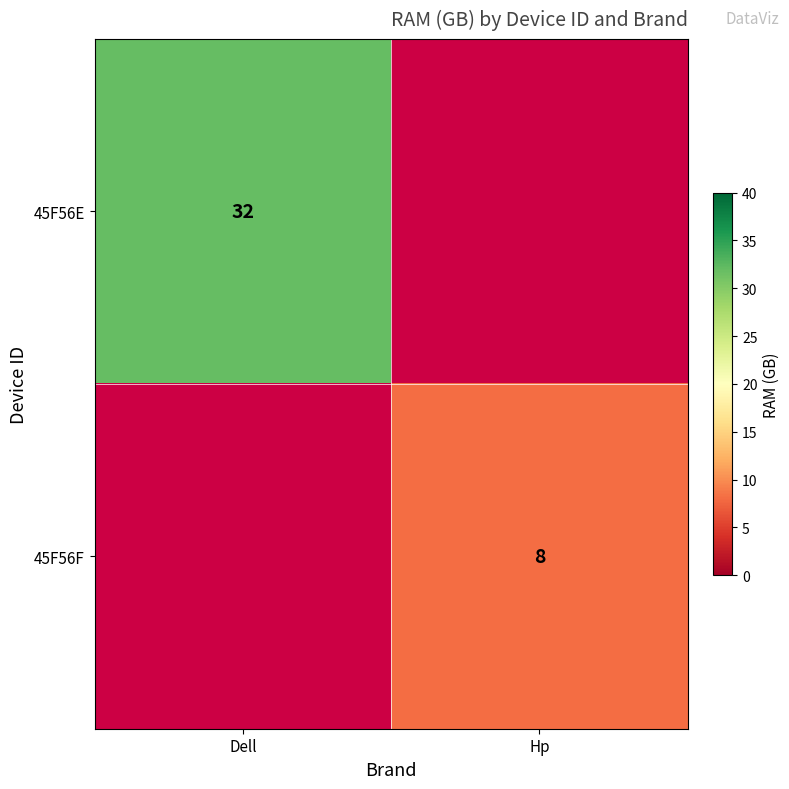

True or false: 45F56F has a value of 8 at Hp.

True